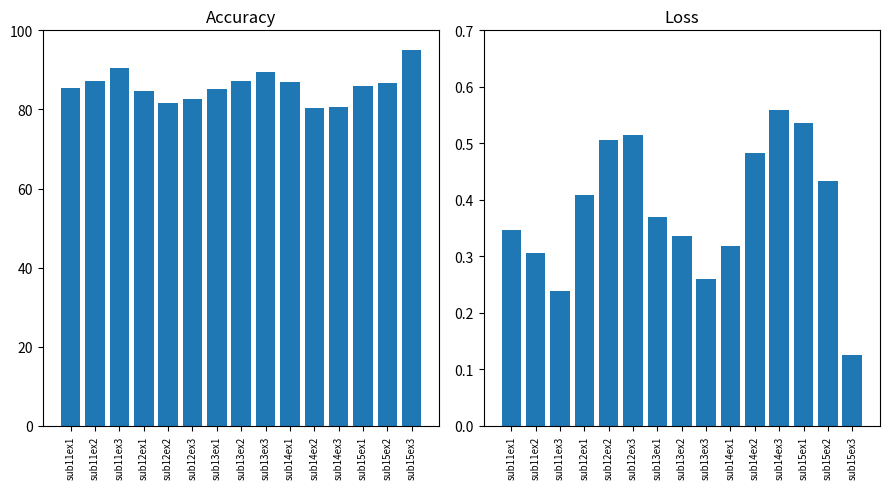

Rank the series by their average value, from highest to lowest.

accuracy, loss